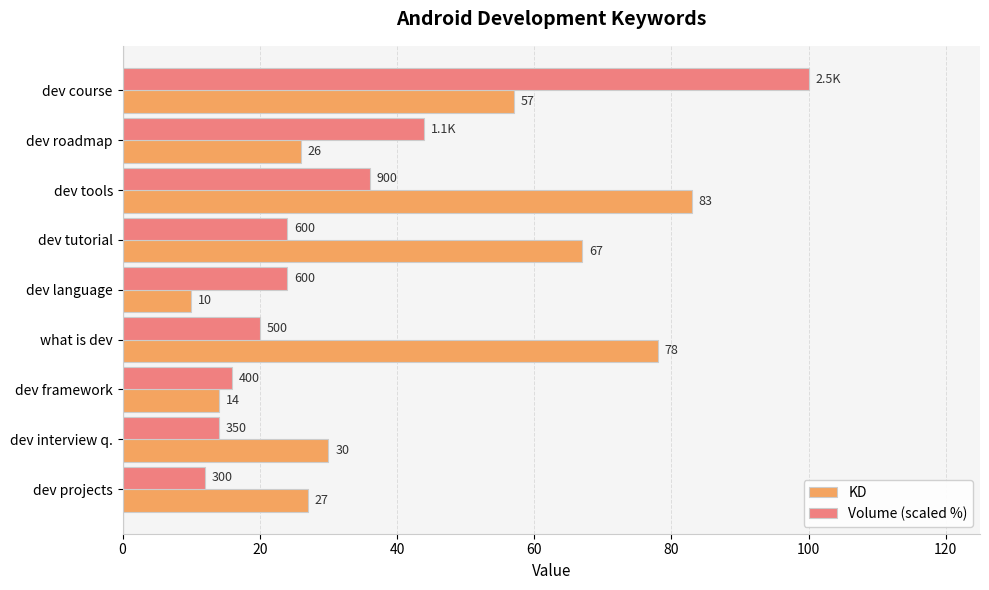

At which category is the sum across all series the highest?

dev course